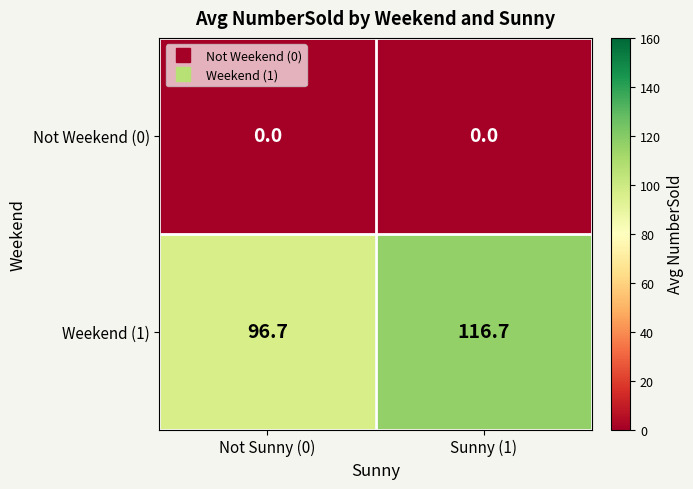

Between Not Sunny (0) and Sunny (1), which series saw the biggest shift?

Weekend (1)